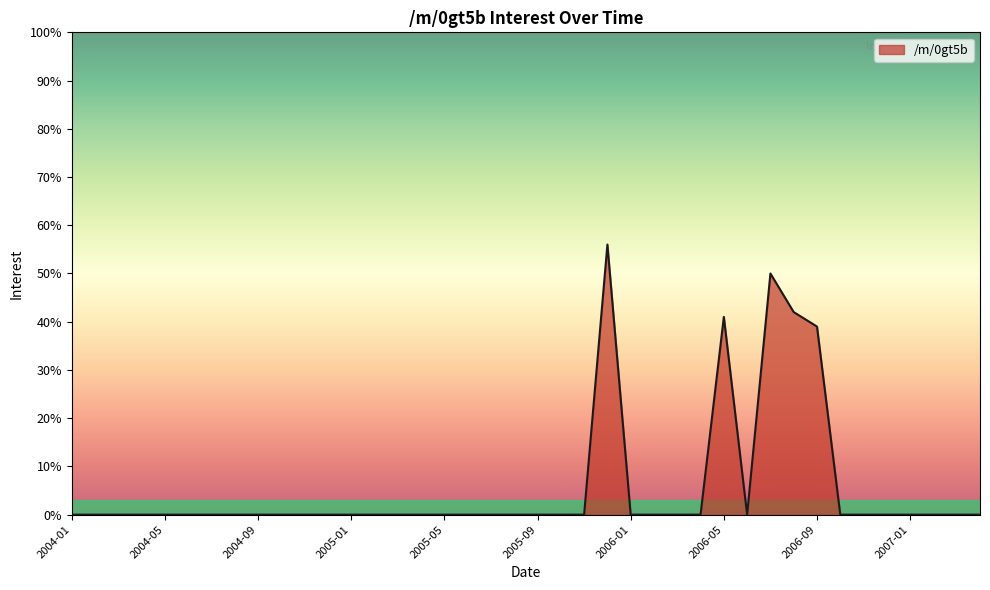

What is the maximum value shown in the chart?

56